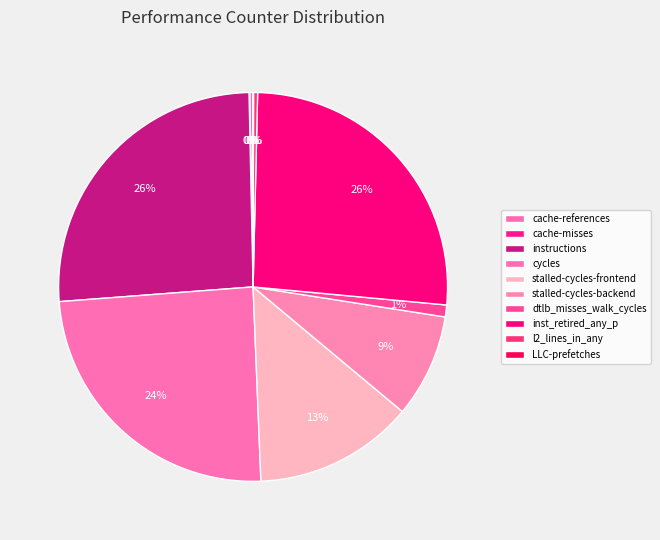

What is the change in value from inst_retired_any_p to LLC-prefetches?

-12846159348